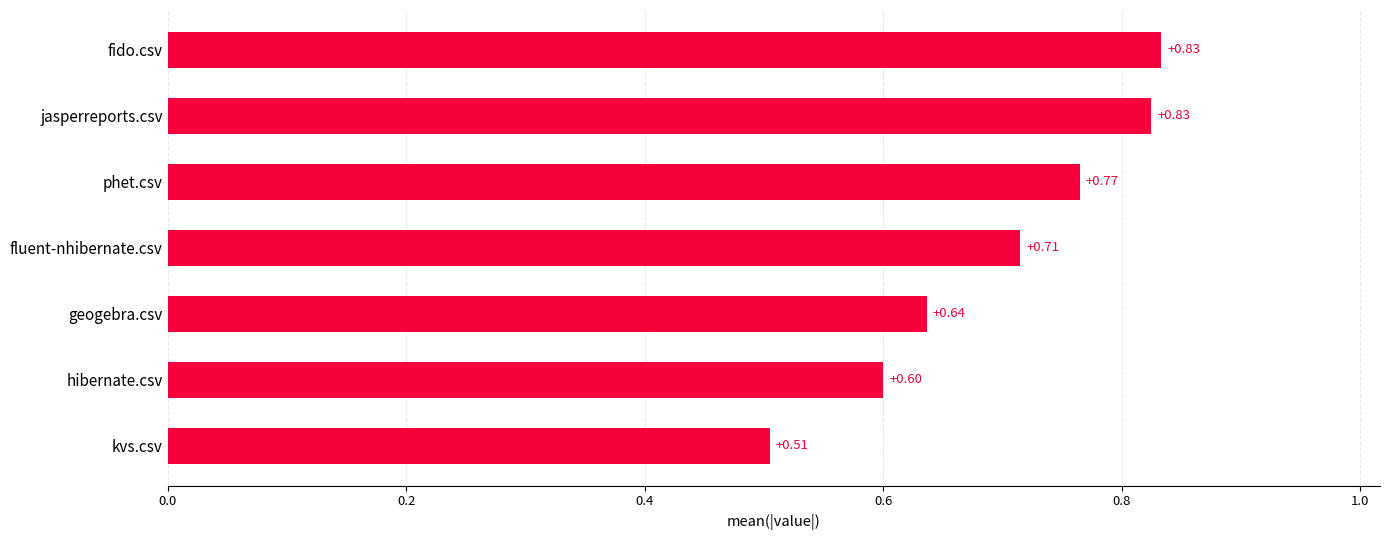

Which label corresponds to the smallest value in the chart?

kvs.csv